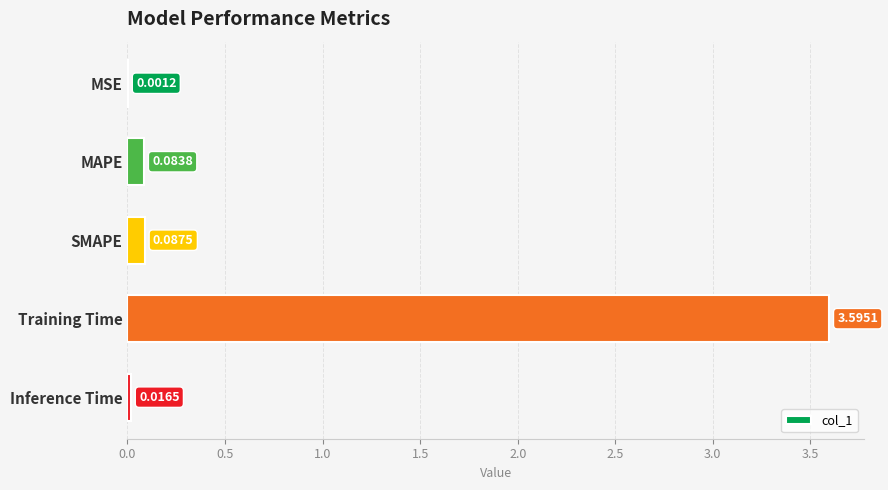

What is the change in value from Training Time to Inference Time?

-3.6